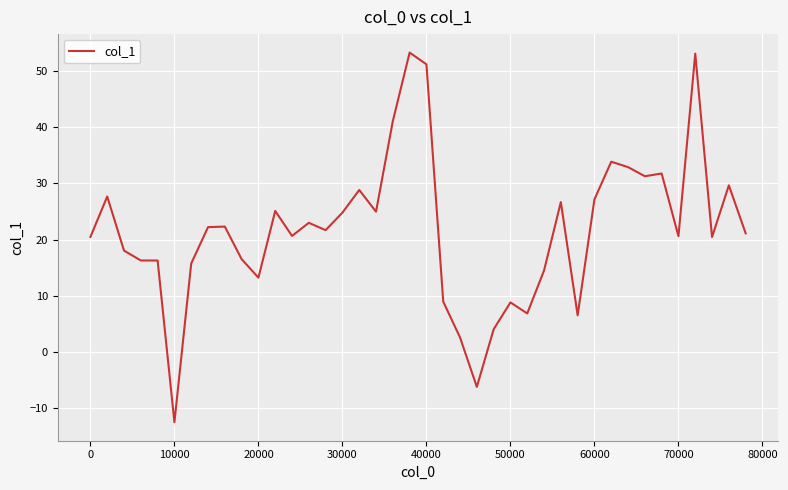

What is the difference between the maximum and minimum values?

65.8